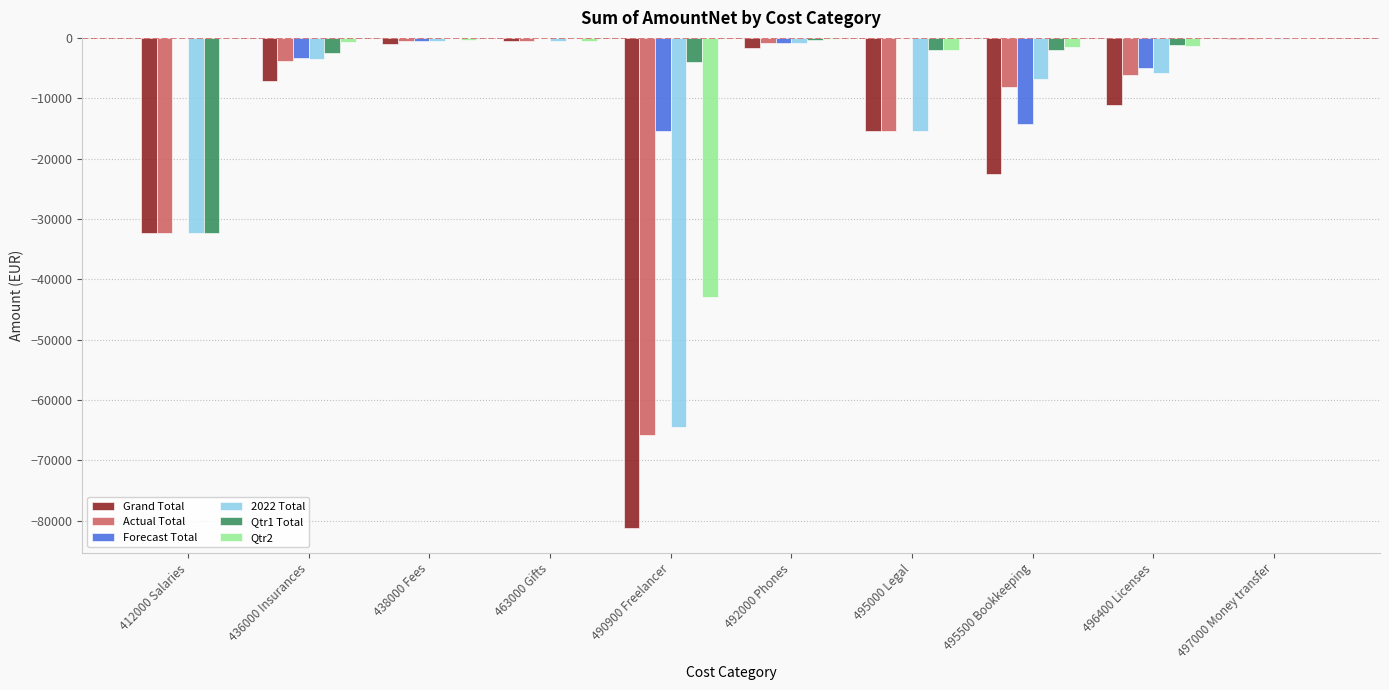

The value of Qtr1 Total at 438000 Fees is 0.0. True or false?

True